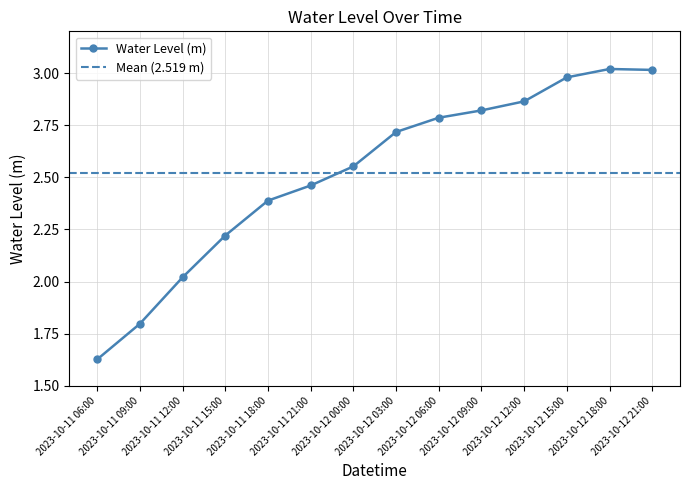

How many points are higher than both their immediate neighbors (excluding endpoints)?

1